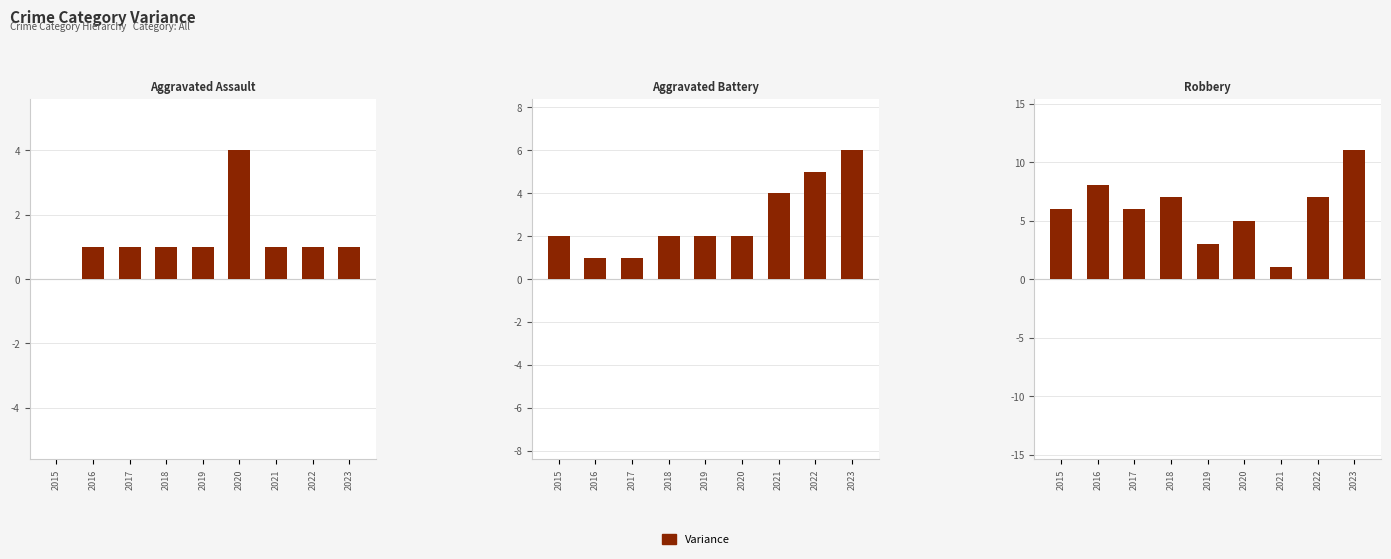

What is the value of the Robbery bar at the 8th from the left?

7